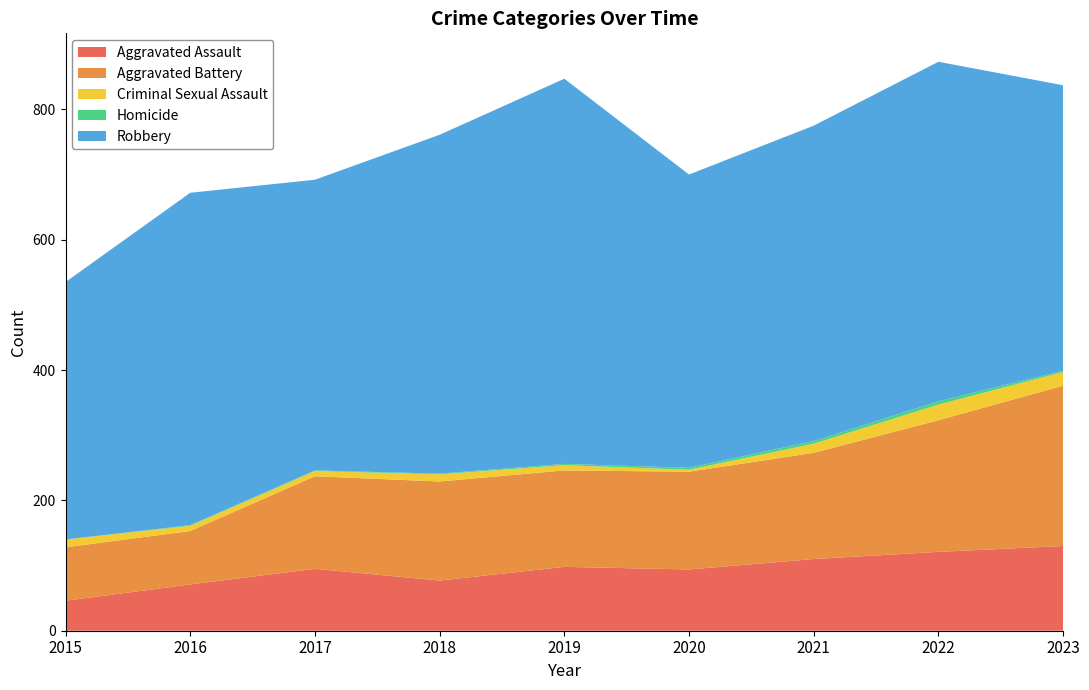

Reading right to left, transcribe all the data shown in this chart.

Aggravated Assault: 2023=130	2022=121	2021=110	2020=94	2019=98	2018=77	2017=95	2016=71	2015=46
Aggravated Battery: 2023=246	2022=202	2021=163	2020=150	2019=148	2018=152	2017=142	2016=82	2015=82
Criminal Sexual Assault: 2023=21	2022=24	2021=14	2020=3	2019=8	2018=11	2017=8	2016=8	2015=12
Homicide: 2023=2	2022=5	2021=4	2020=3	2019=2	2018=1	2017=1	2016=1	2015=0
Robbery: 2023=438	2022=521	2021=484	2020=450	2019=591	2018=520	2017=446	2016=510	2015=395